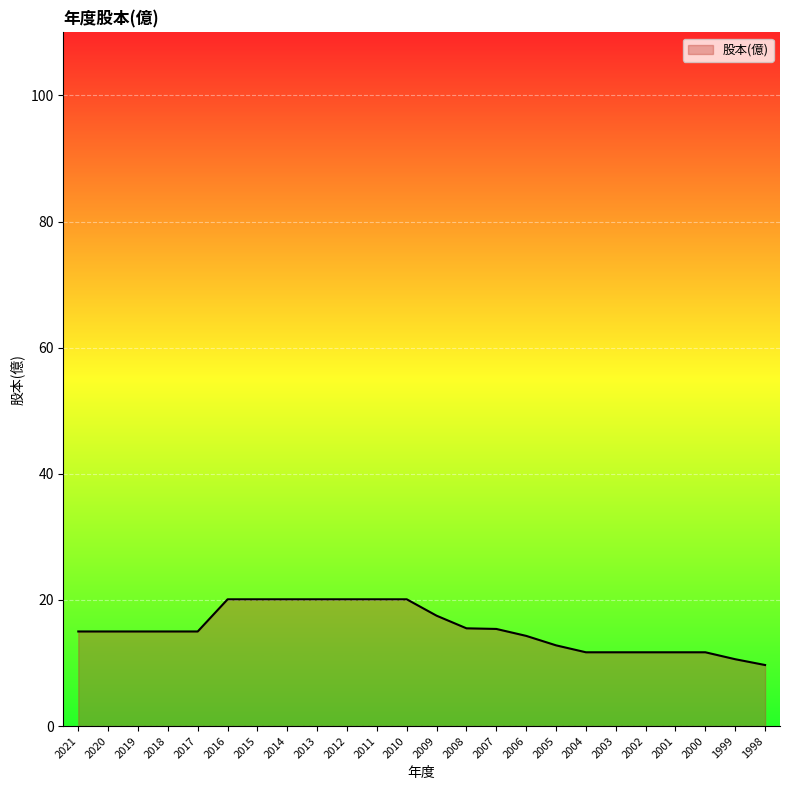

Does the chart display data point markers on the line(s)?

No